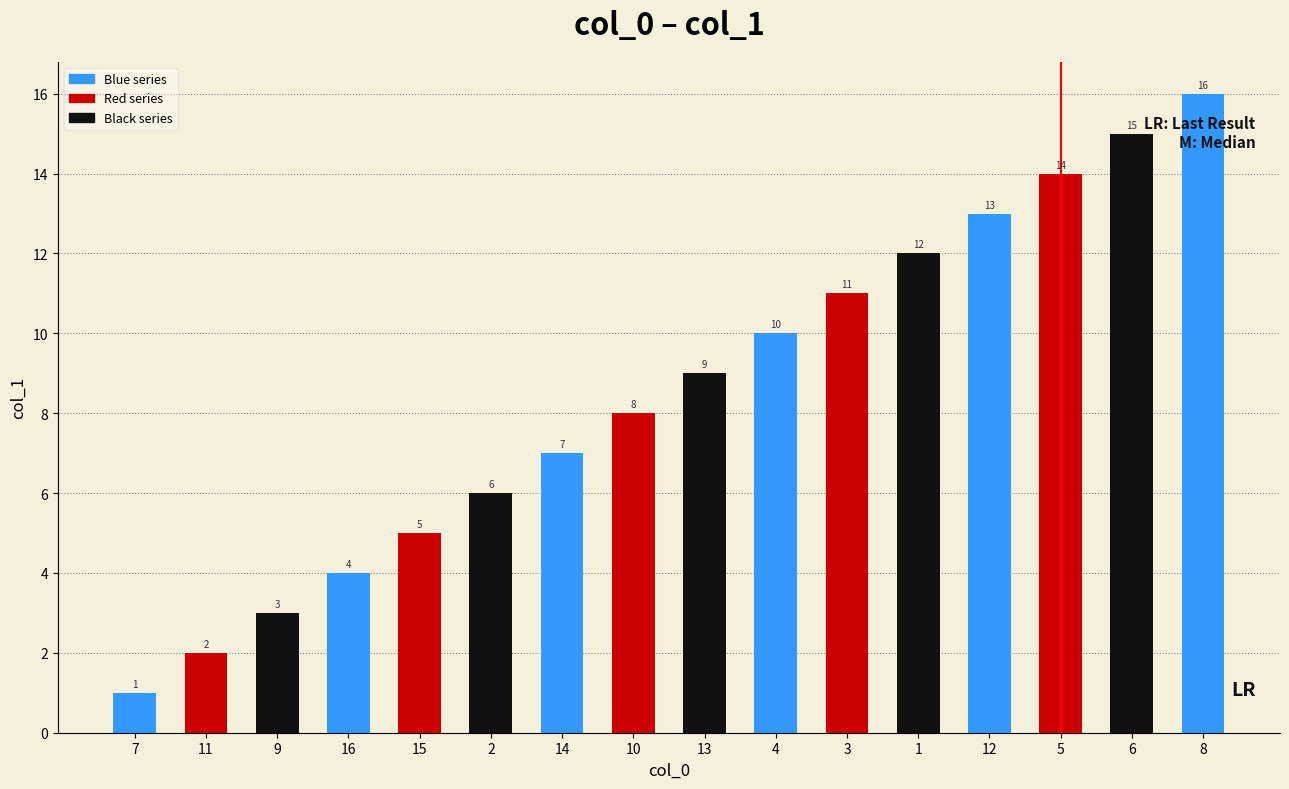

Are the bars horizontal?

No